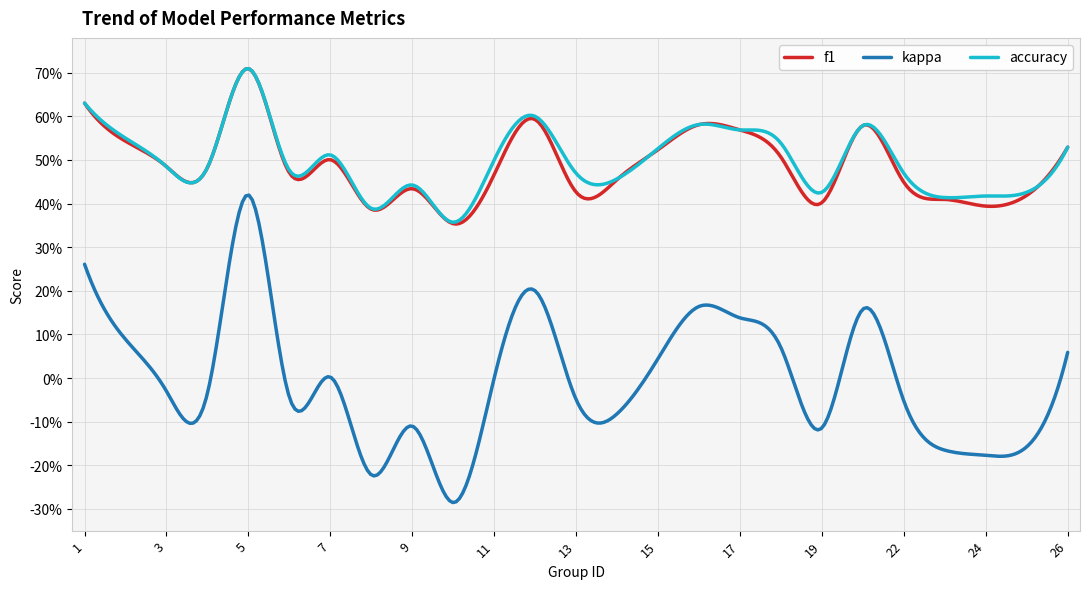

Does the chart display data point markers on the line(s)?

No